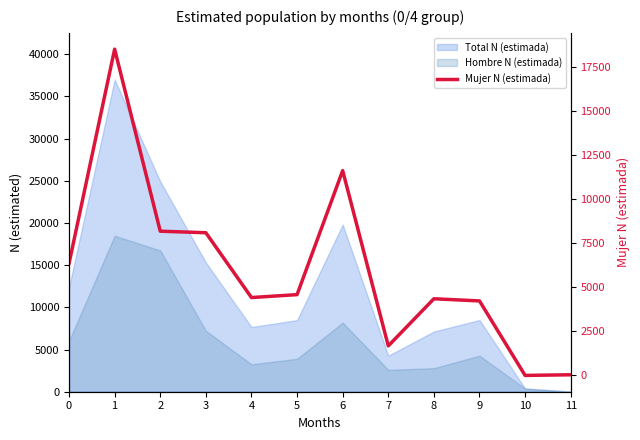

Rank the categories by value from lowest to highest.

10, 11, 7, 9, 8, 4, 5, 0, 3, 2, 6, 1